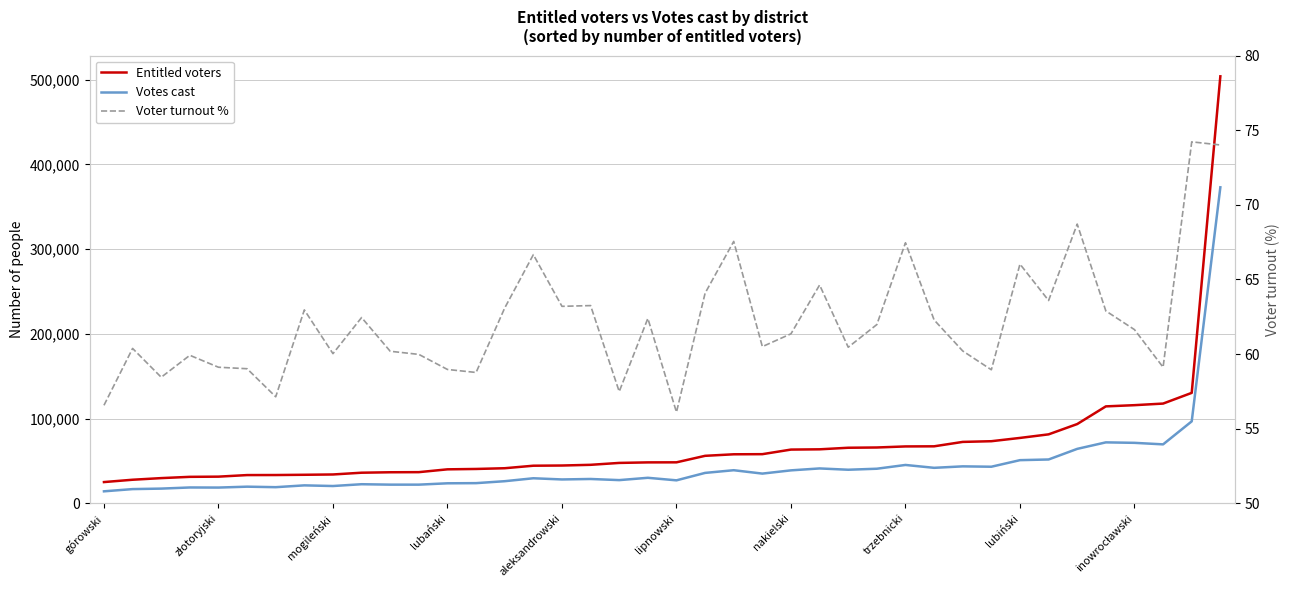

Which series has the widest spread of values?

Entitled voters